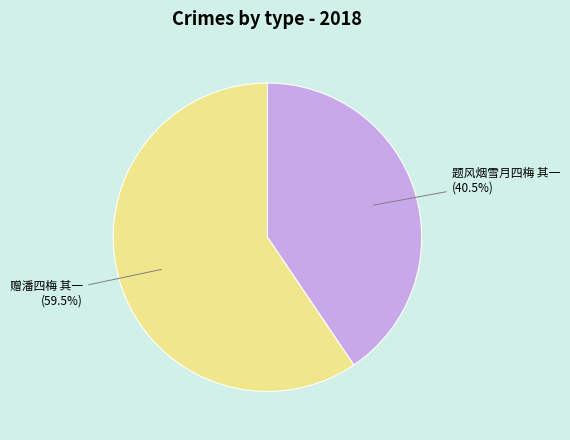

Rank the categories by value from highest to lowest.

赠潘四梅 其一, 题风烟雪月四梅 其一